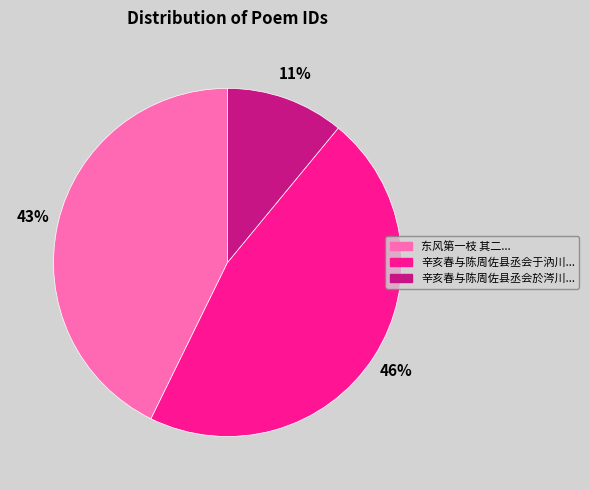

To the nearest percent, what is the difference between the largest and smallest slice percentages?

35%